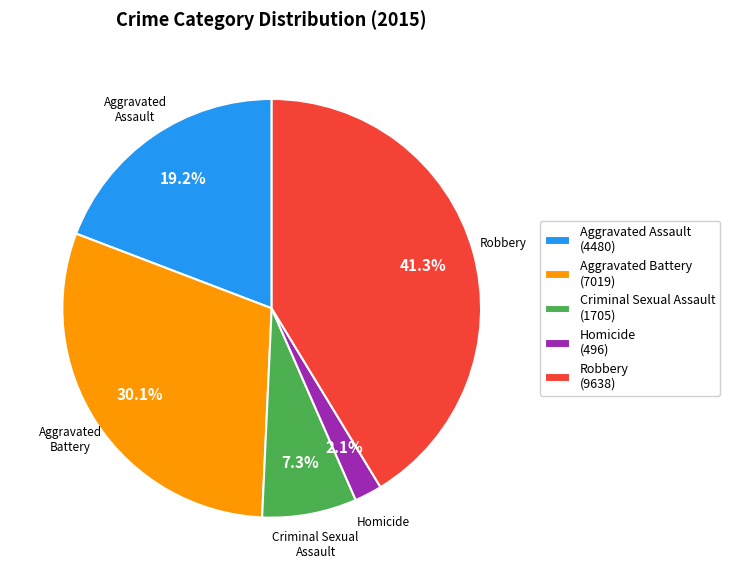

To the nearest percent, what percentage of the pie is Criminal Sexual Assault?

7%